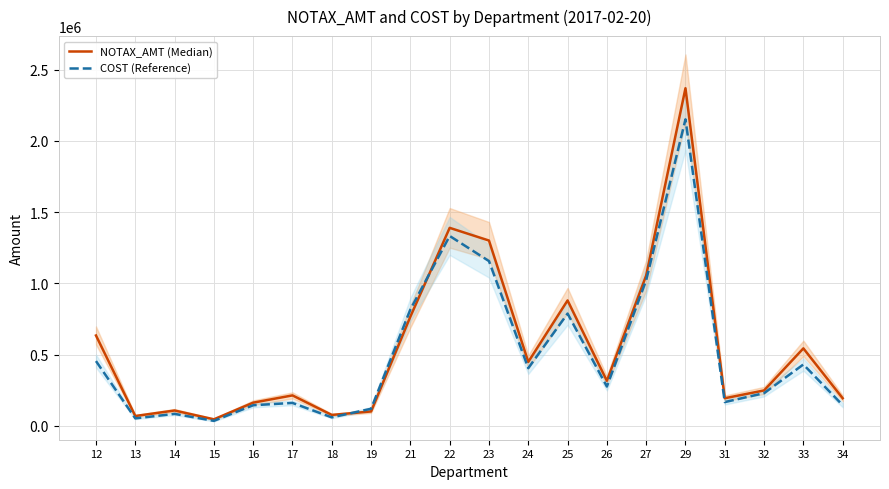

At which category is the sum across all series the highest?

29